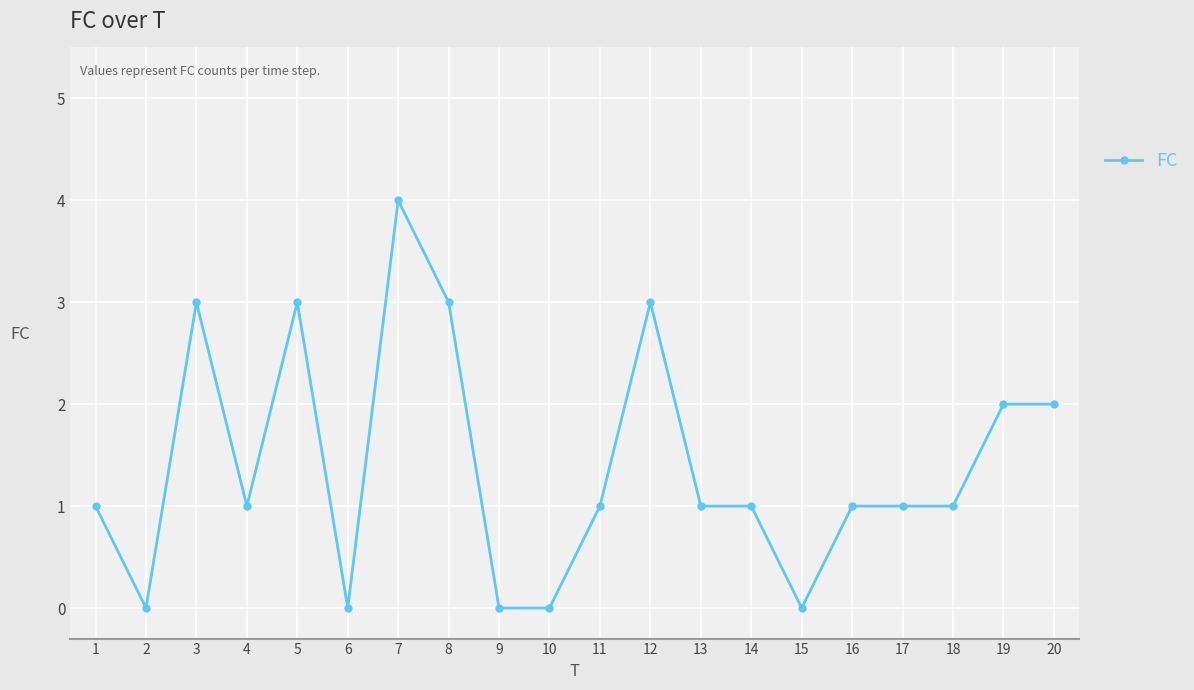

What is the value of the 12th point from the left?

3